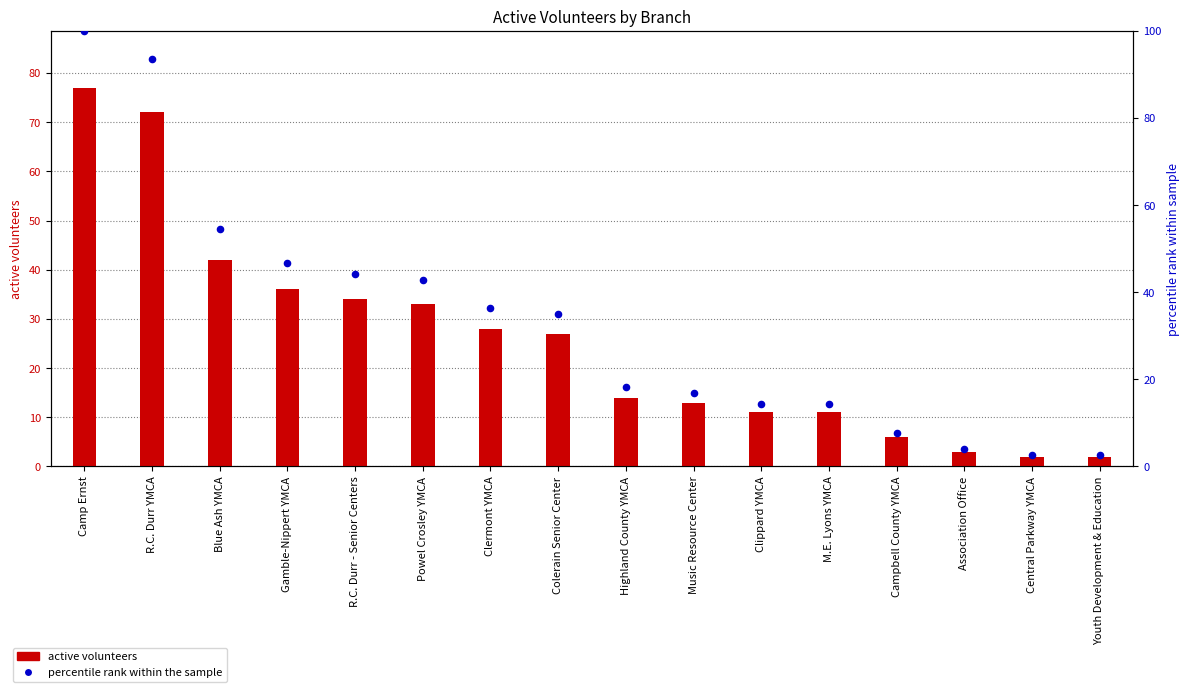

Which series has the largest Y range (max minus min)?

percentile rank within the sample